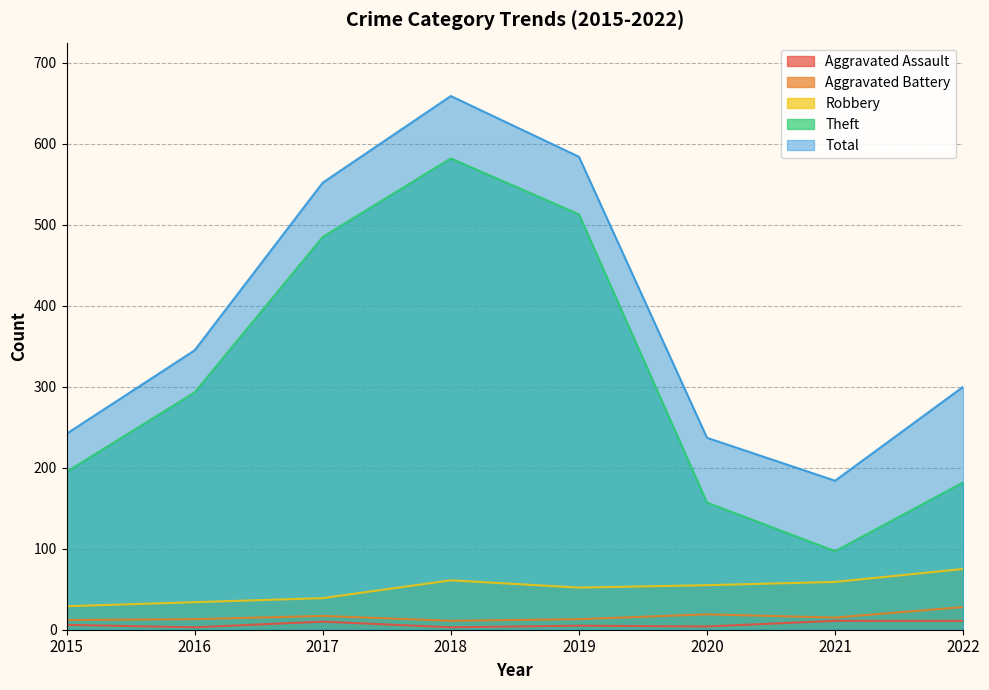

Count the number of data series in this chart.

5